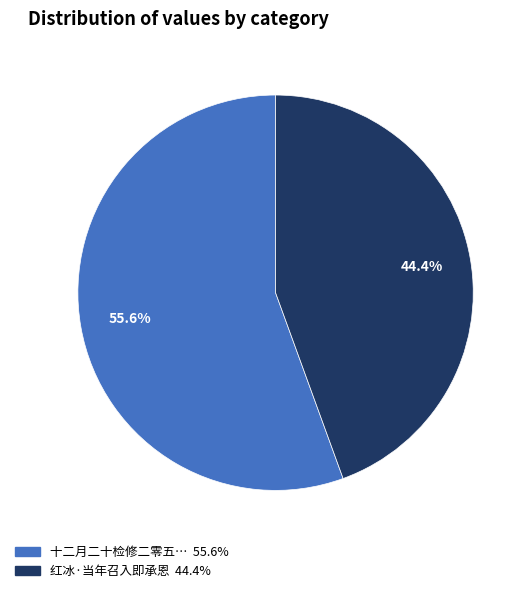

Which slice is the smallest?

红冰·当年召入即承恩